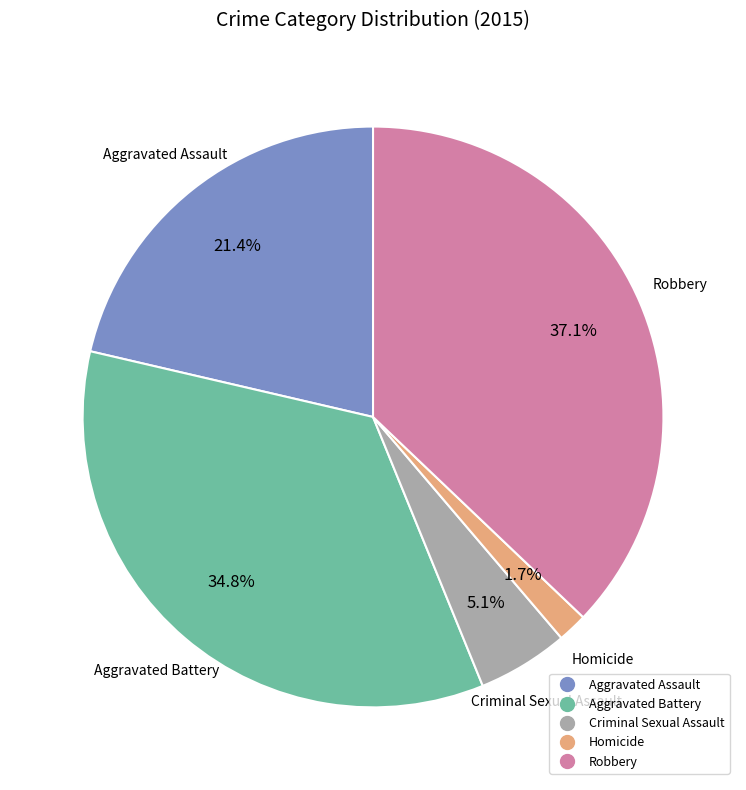

Which slice is the smallest?

Homicide